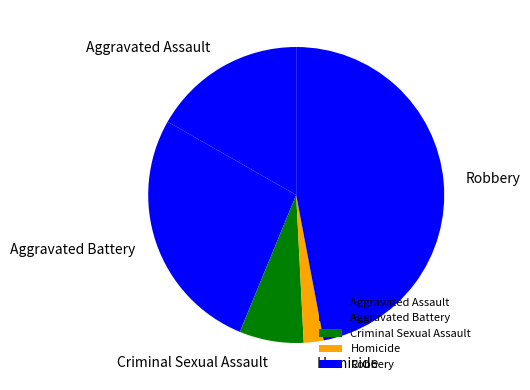

Count the number of slices in the pie.

5